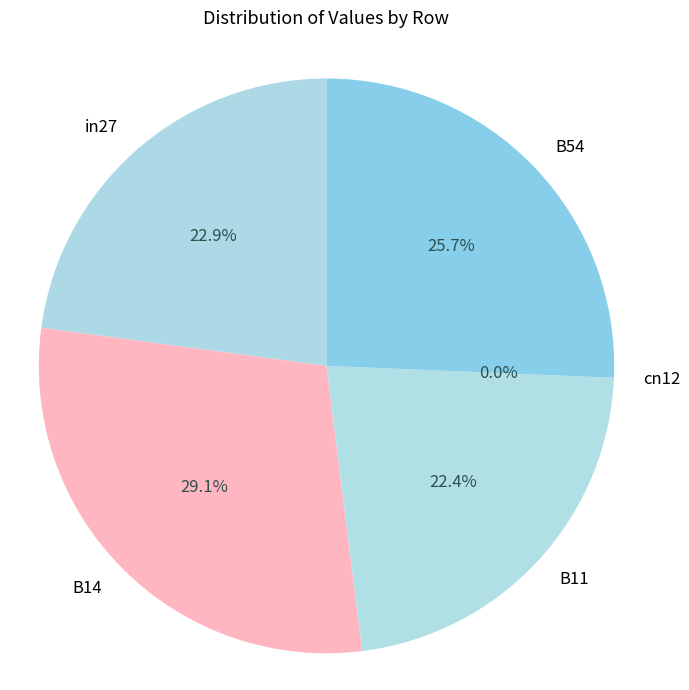

To the nearest percent, what is the difference between the in27 and cn12 slice percentages?

23%